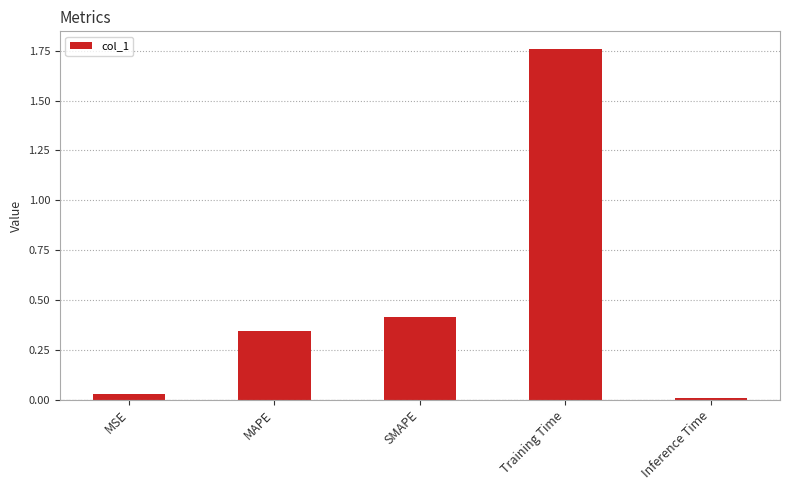

The chart shows a value of 0.0 at MSE. True or false?

True